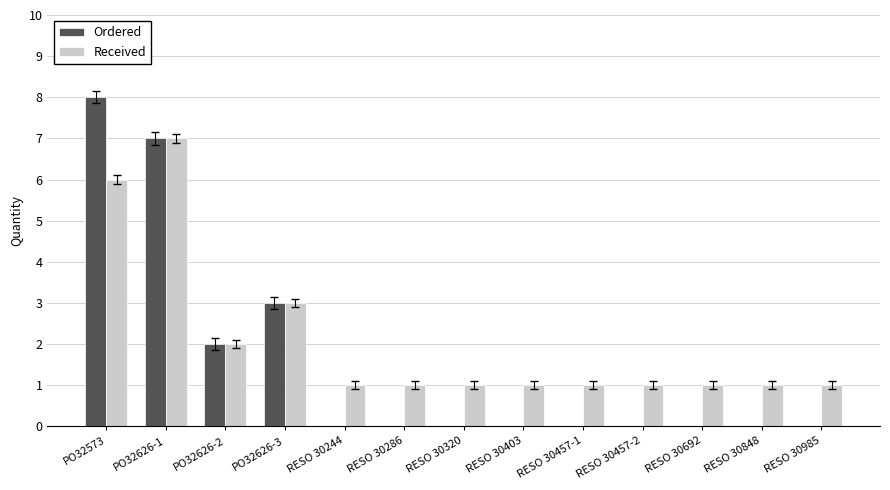

Is it true that Received equals 1 at RESO 30692?

True